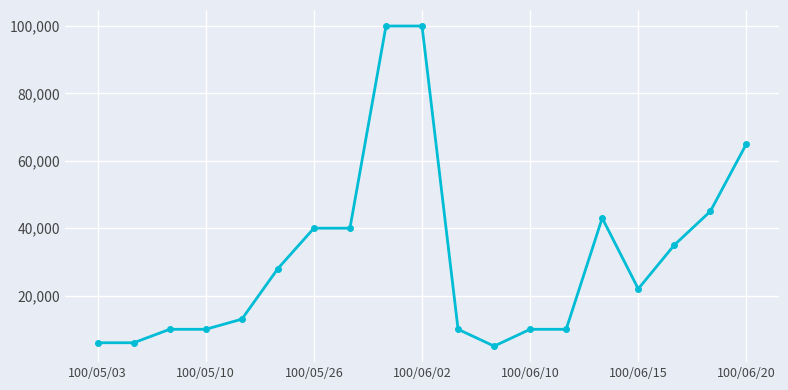

What is the maximum value shown in the chart?

100000